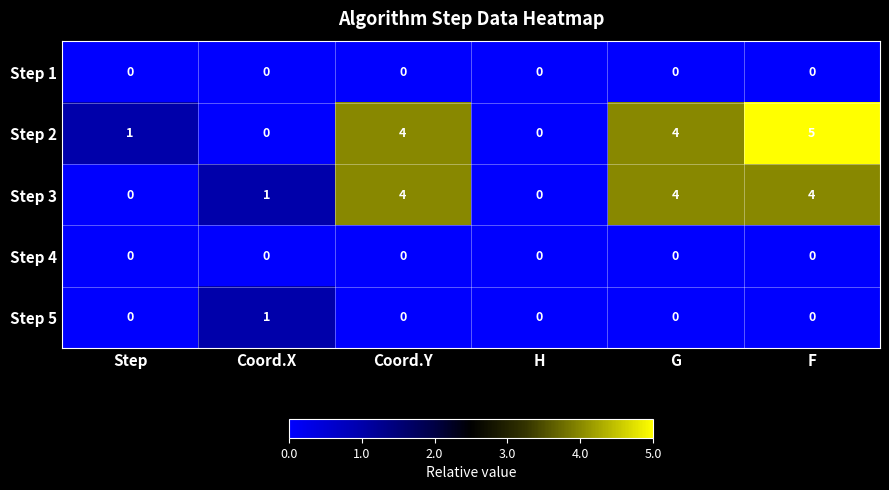

At which category is the sum across all series the highest?

F